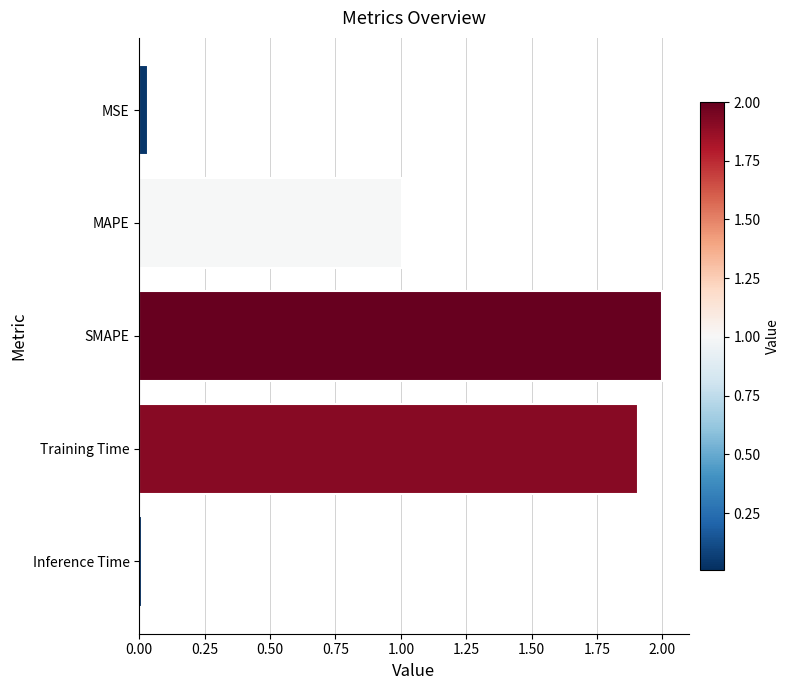

What is the value of the 3rd bar from the top?

2.0